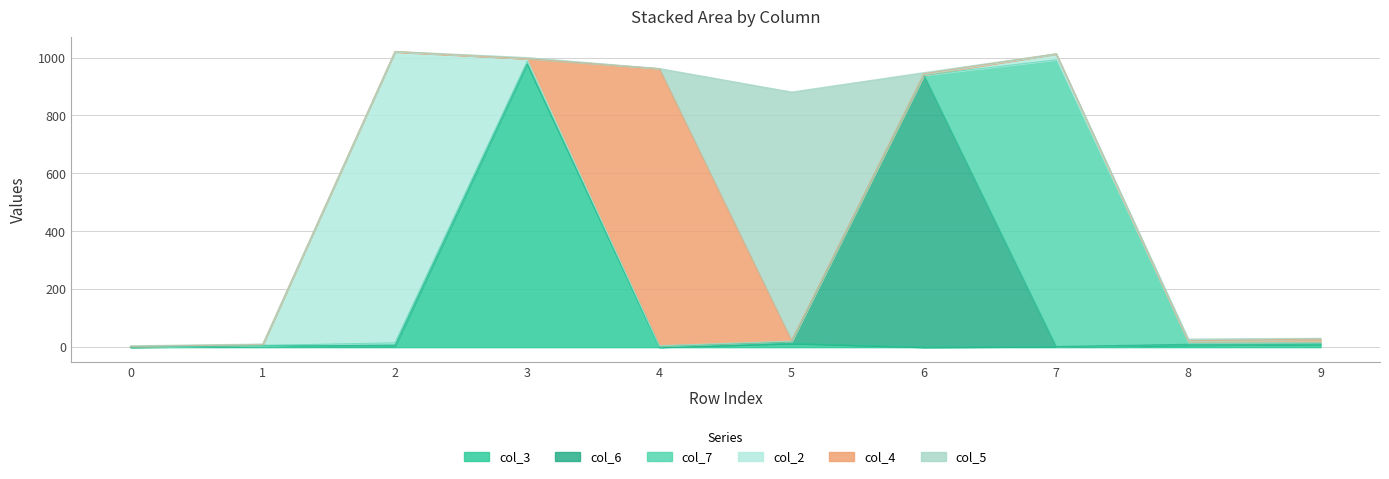

How many values in col_6 are above zero?

8